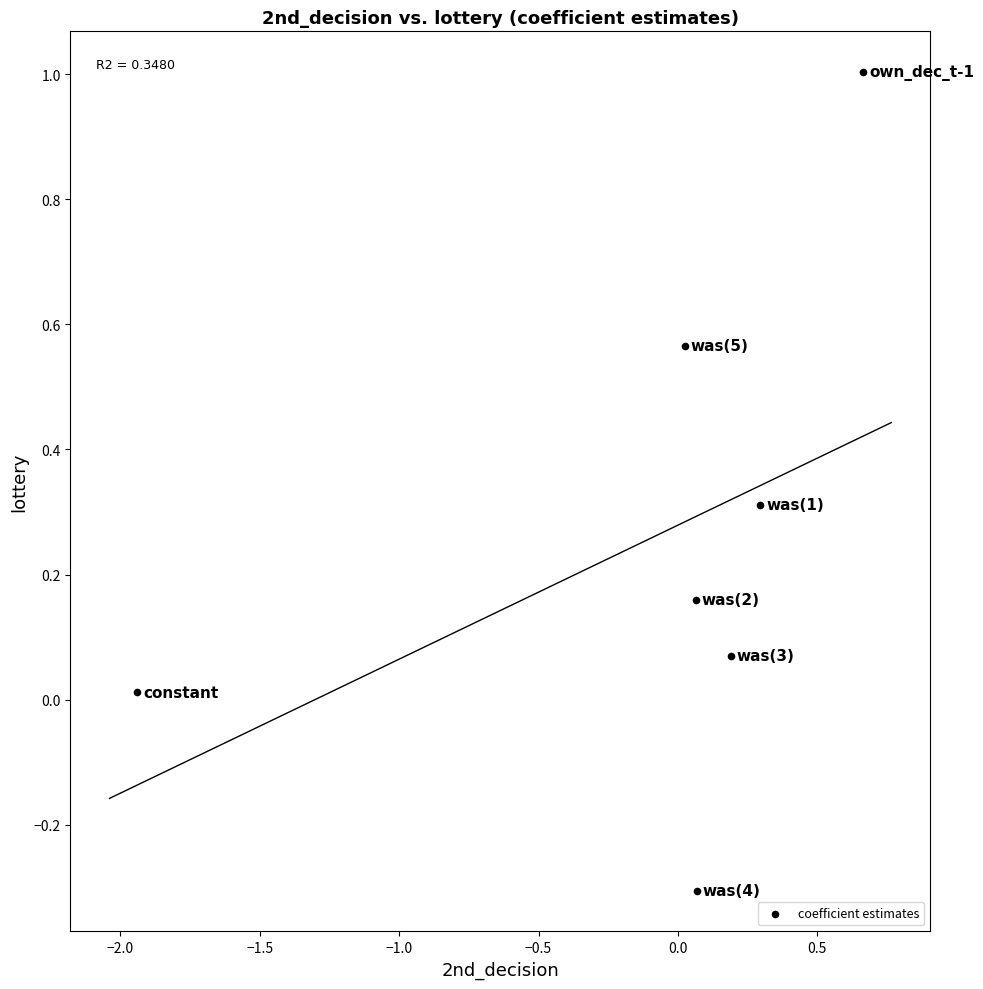

What is the range of Y values (max minus min)?

1.3